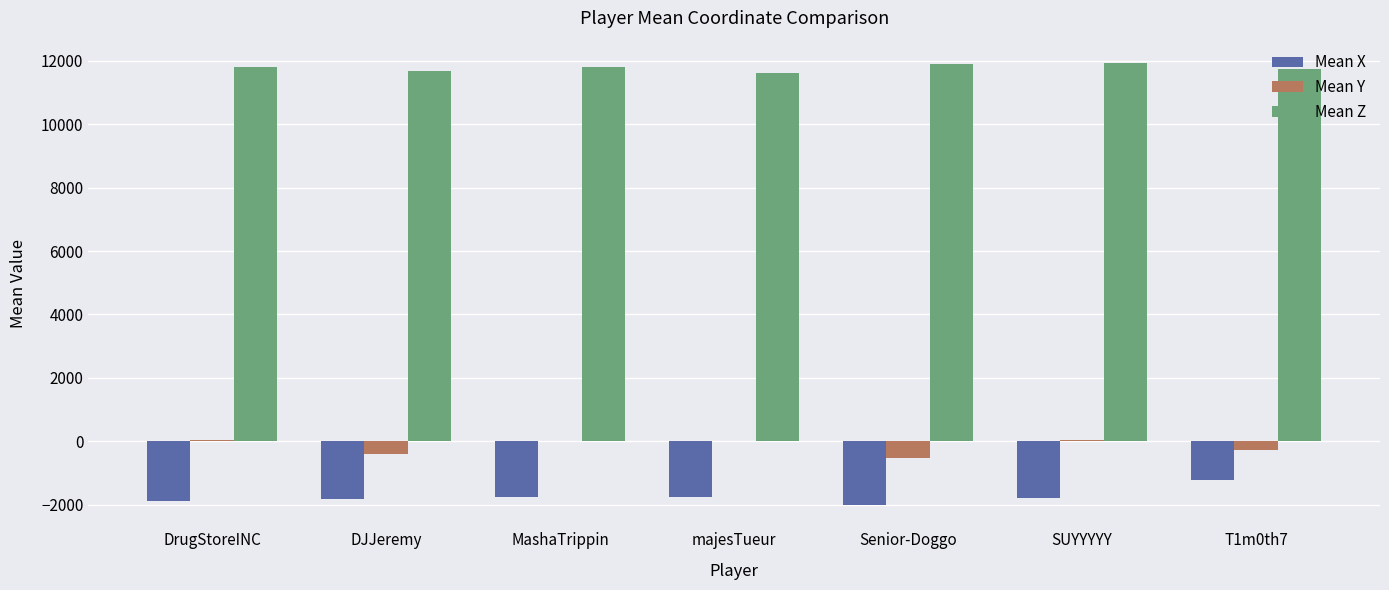

What is the greatest value displayed?

11930.9